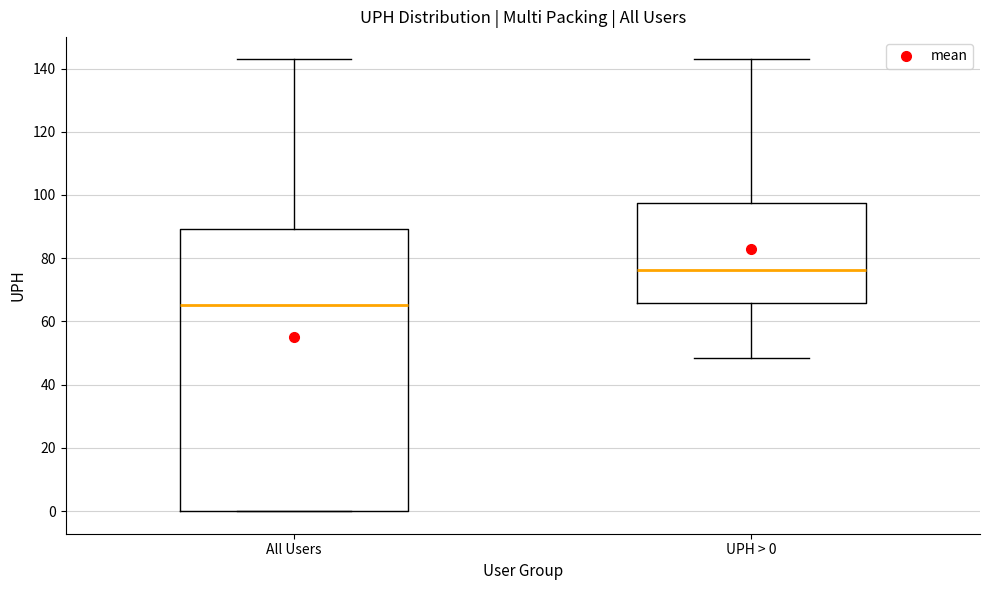

Which box is the tallest, from its lower edge to its upper edge?

All Users